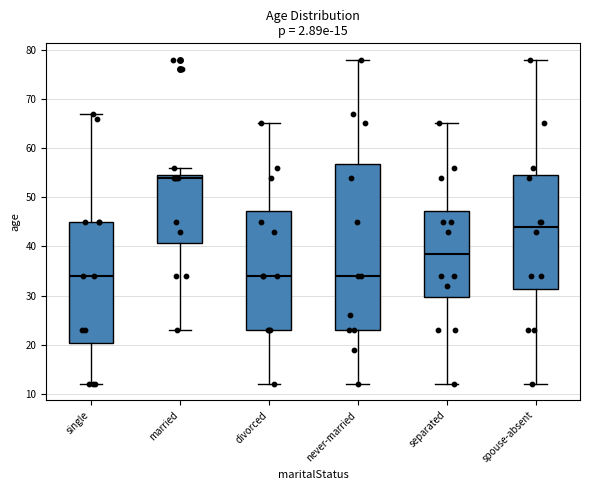

Which box has the highest median line?

married